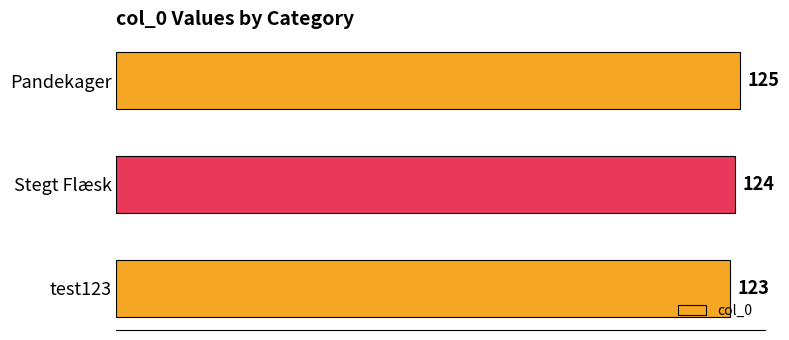

Reading top to bottom, extract all data points from this chart.

125	124	123